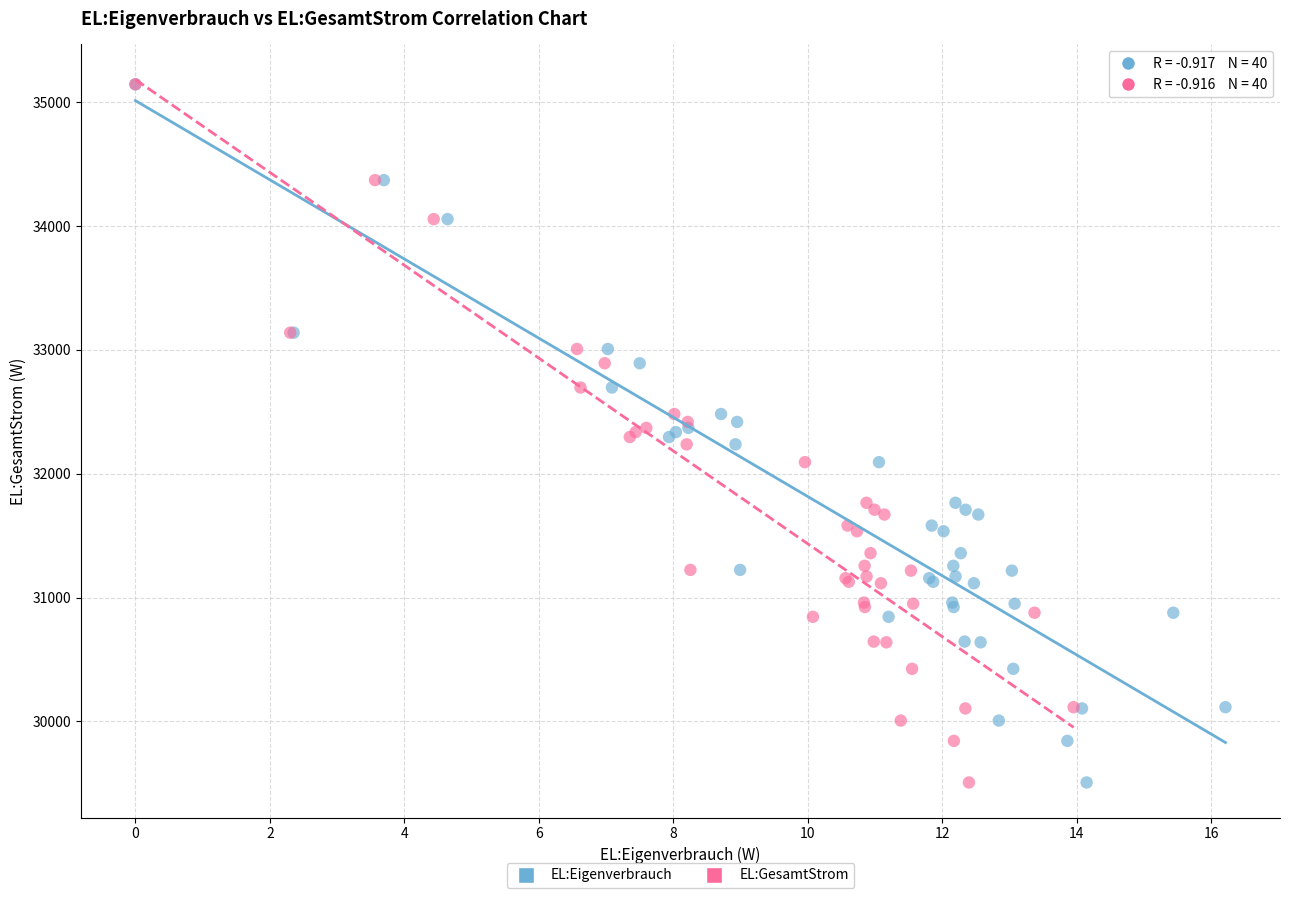

What are all the series names shown in the legend?

EL:Eigenverbrauch, EL:GesamtStrom